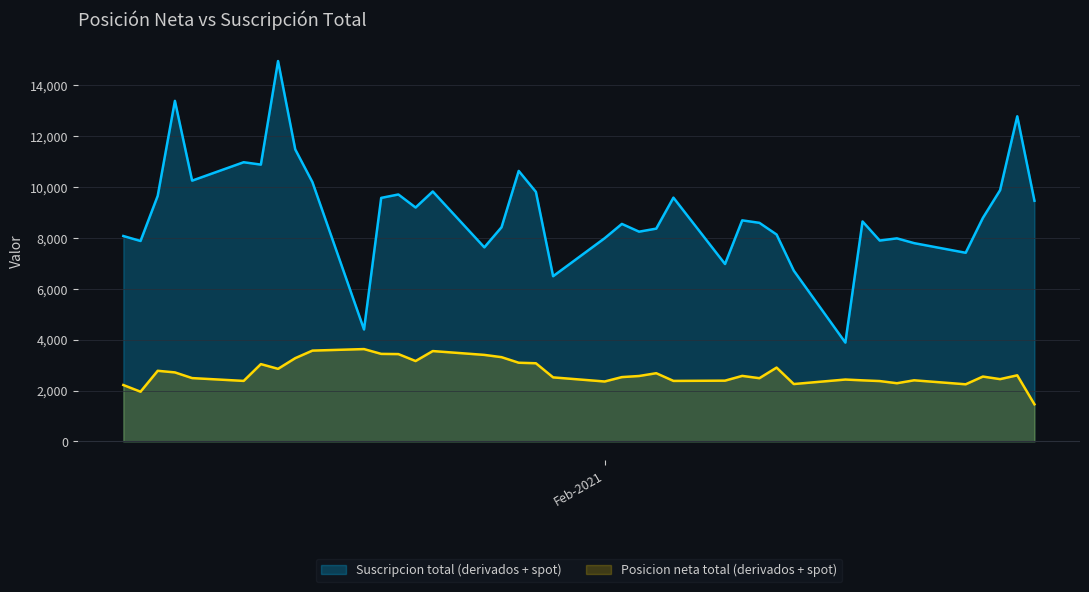

What is the difference between the highest and lowest values at 04-02-2021?

5687